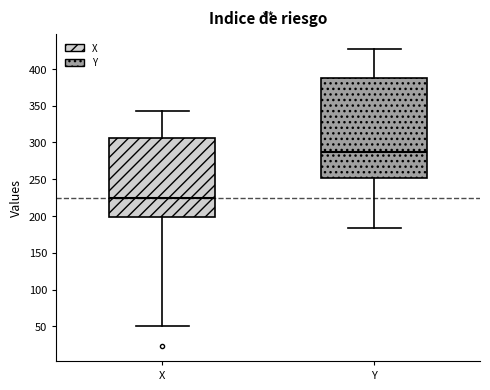

Which box has the lowest median line?

X